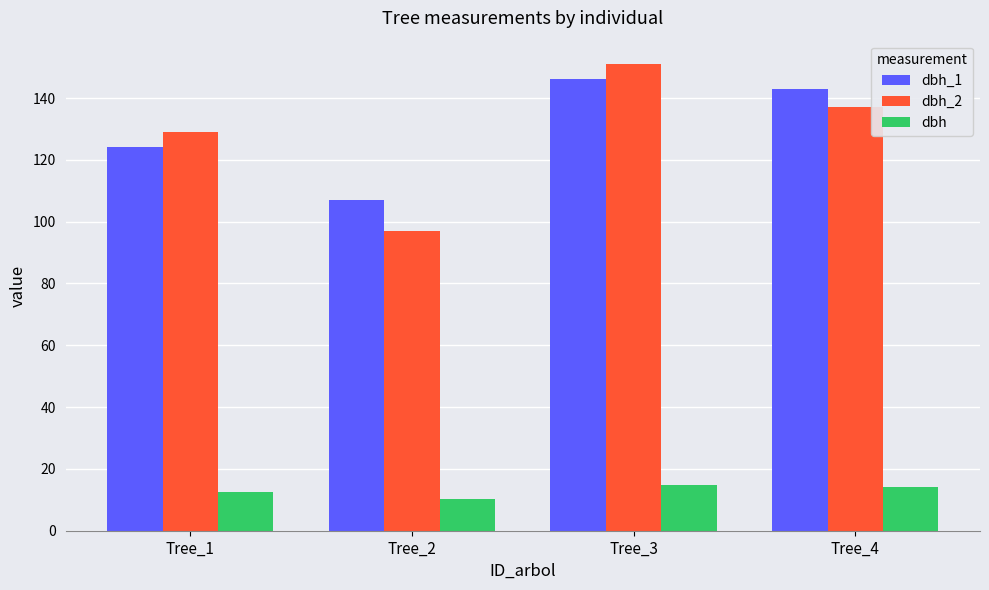

What is the difference between the maximum and second lowest values in the dbh_1 series?

22.0